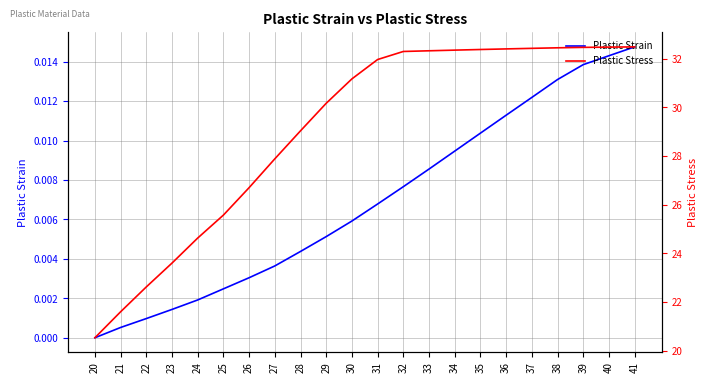

Which category has the highest value in the Plastic Strain series?

41